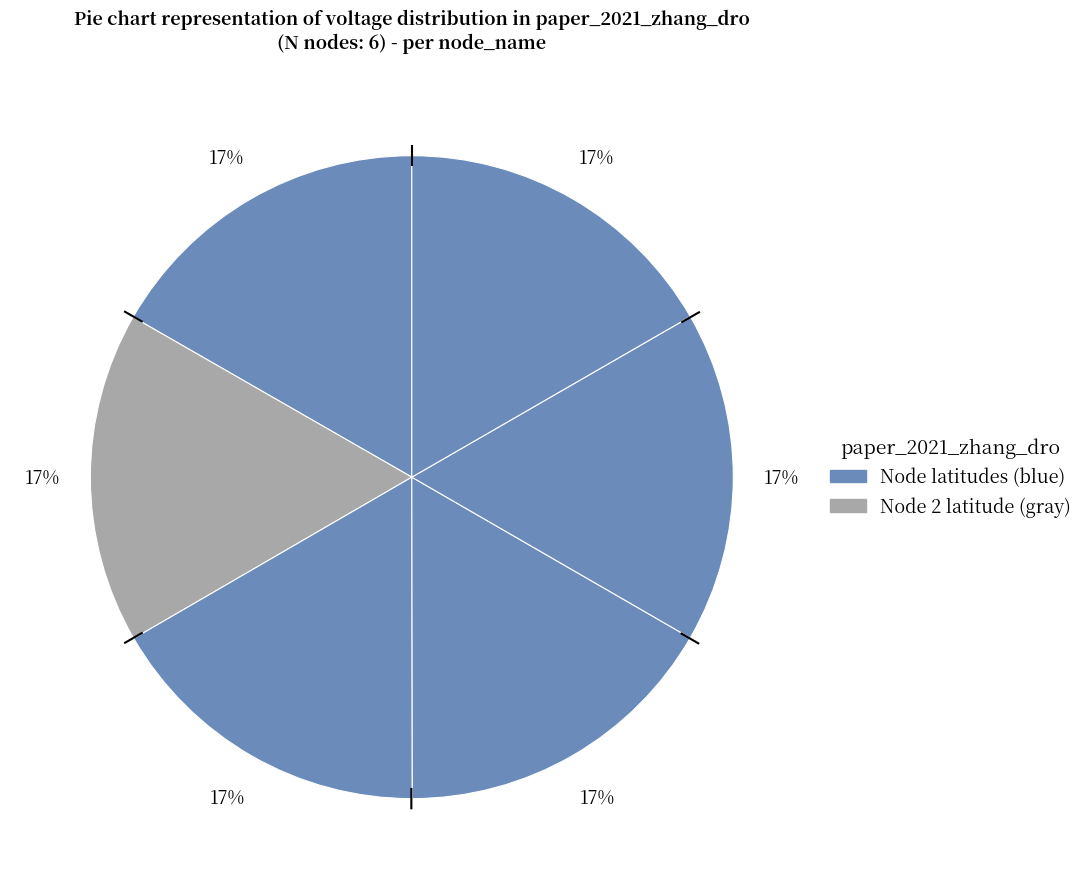

Is there a majority slice in this chart?

No